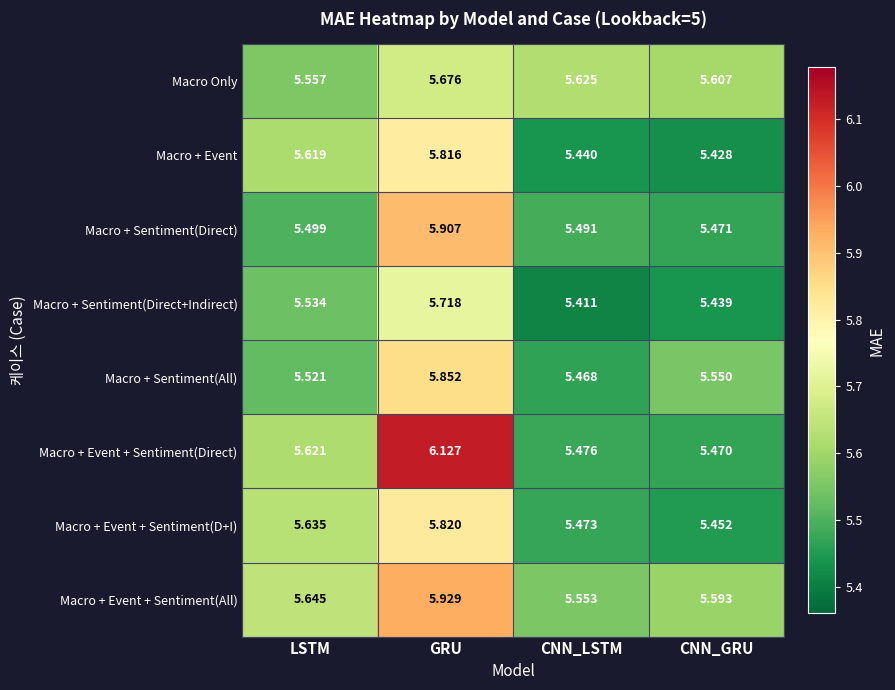

What is the total value across all series at LSTM?

44.6